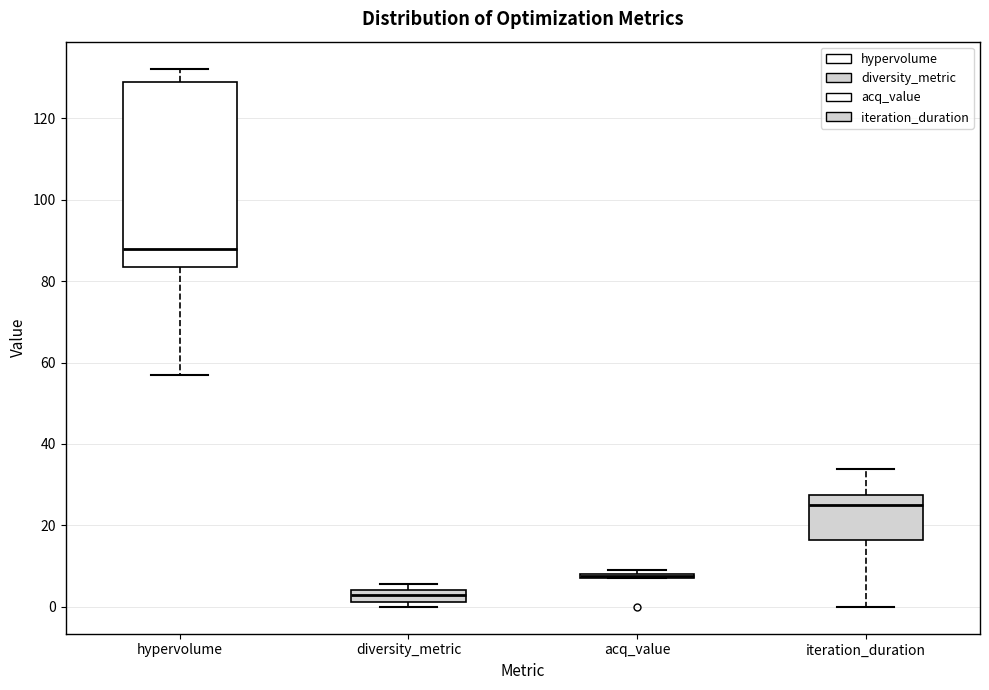

Where is the upper edge of the box for iteration_duration on the y-axis? The values are not printed on the chart, so give them approximately, as read against the axis.

28